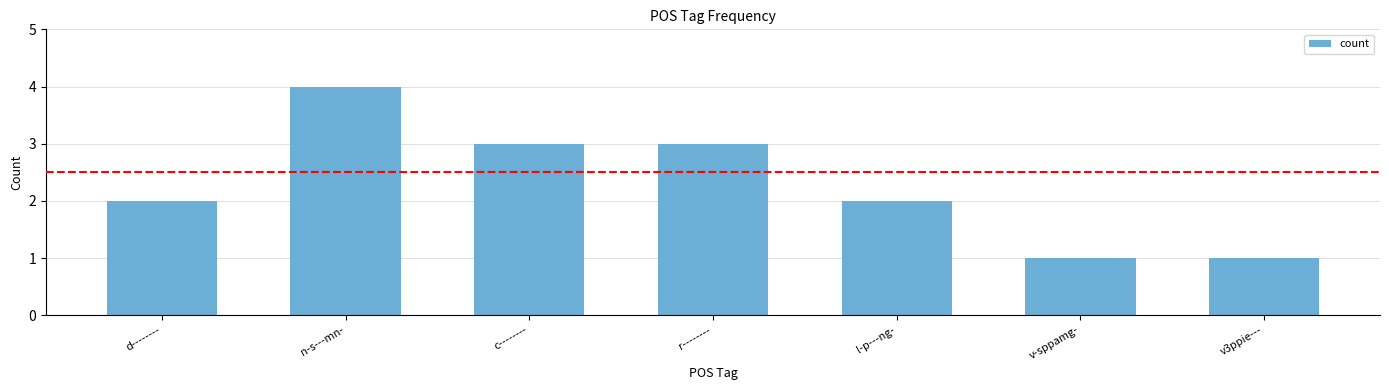

Count the number of categories in the chart.

7